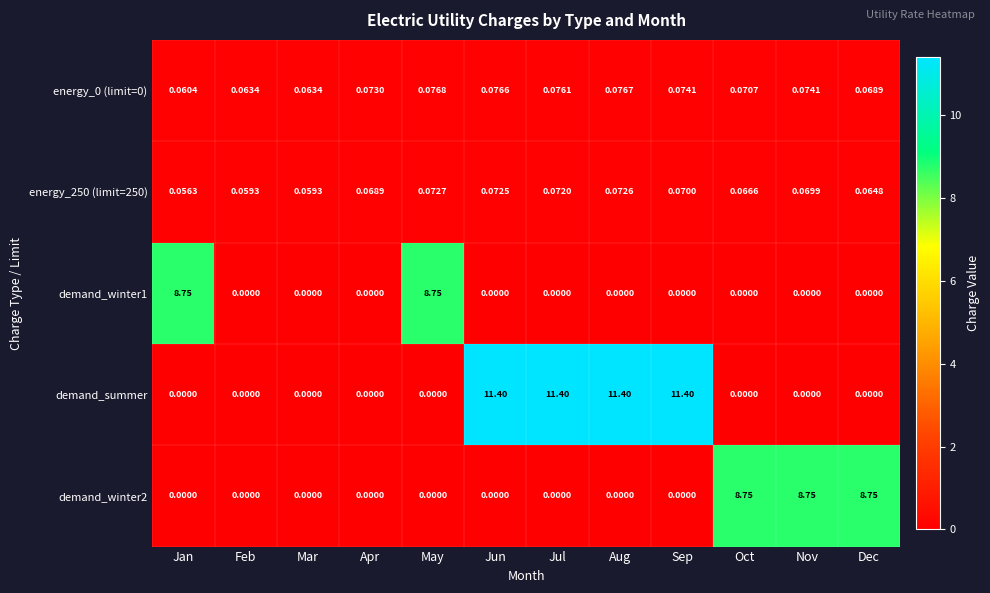

At how many categories does at least one series exceed 6?

9